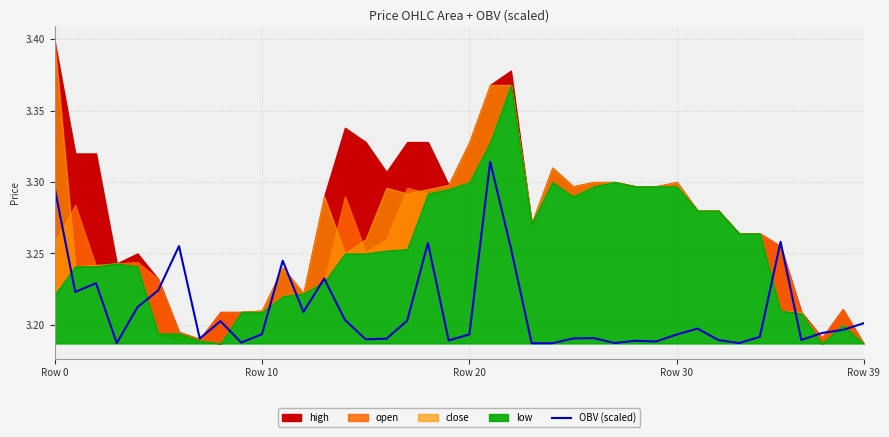

What position from the right is Row 0?

40